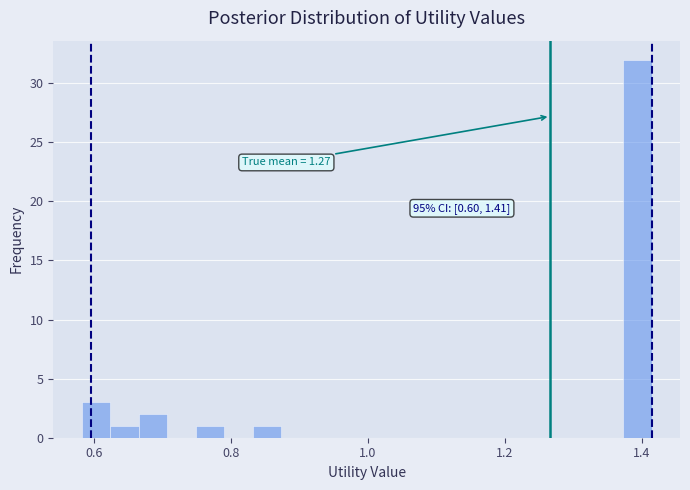

Read against the x-axis, roughly where is the centre of the tallest bar?

1.40